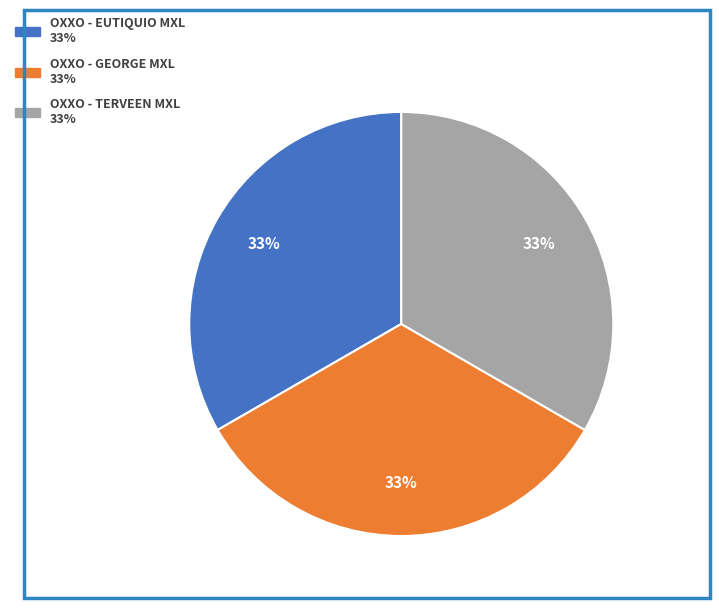

Count the number of slices in the pie.

3